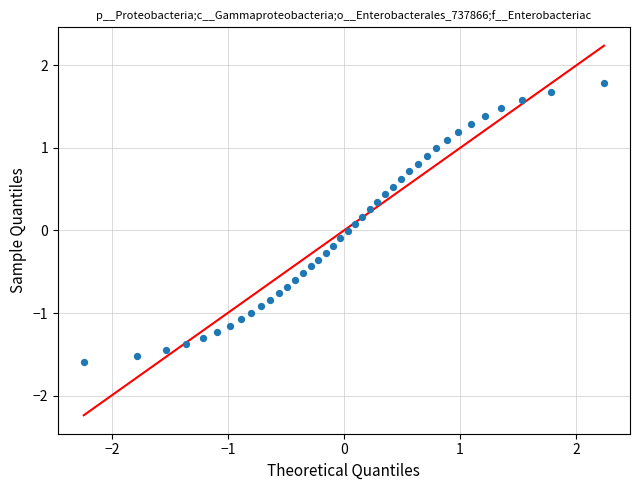

What is the range of Y values (max minus min)?

3.4